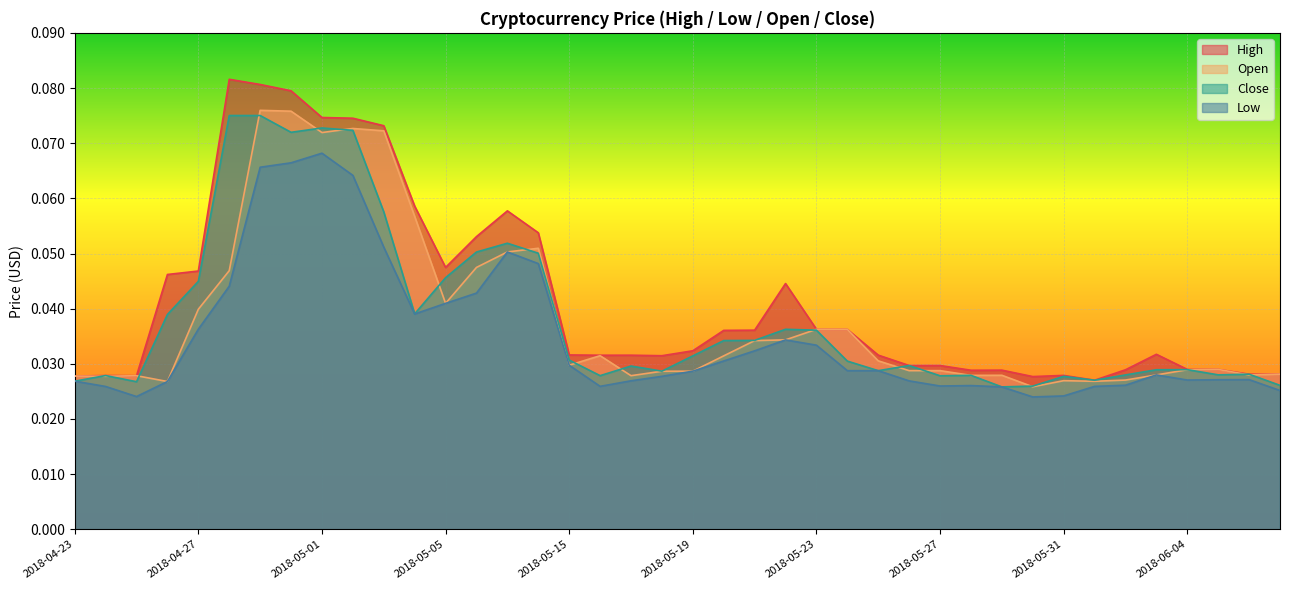

True or false: Close and High intersect in this chart.

False